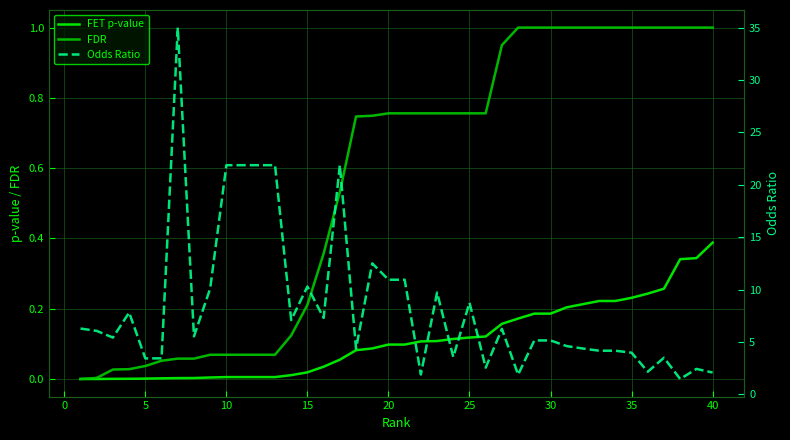

The value of FET p-value at 25 is 0.0. True or false?

False